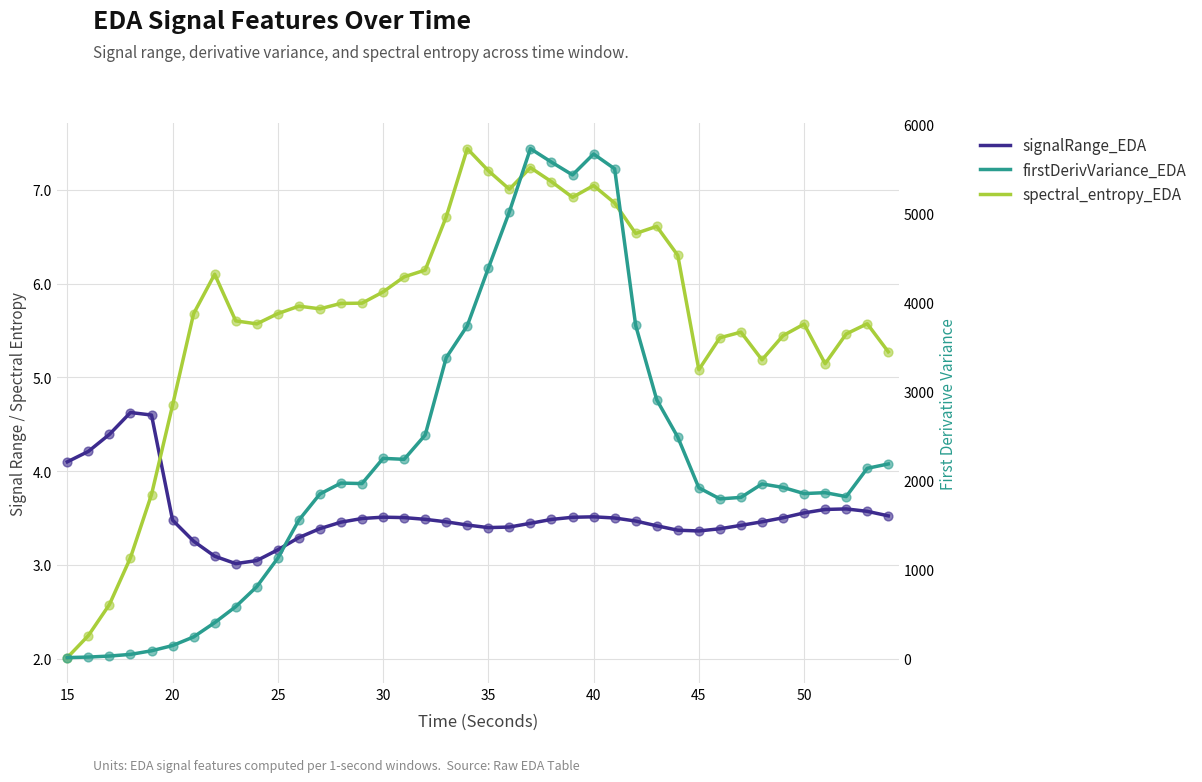

Which series reaches the minimum Y coordinate?

spectral_entropy_EDA